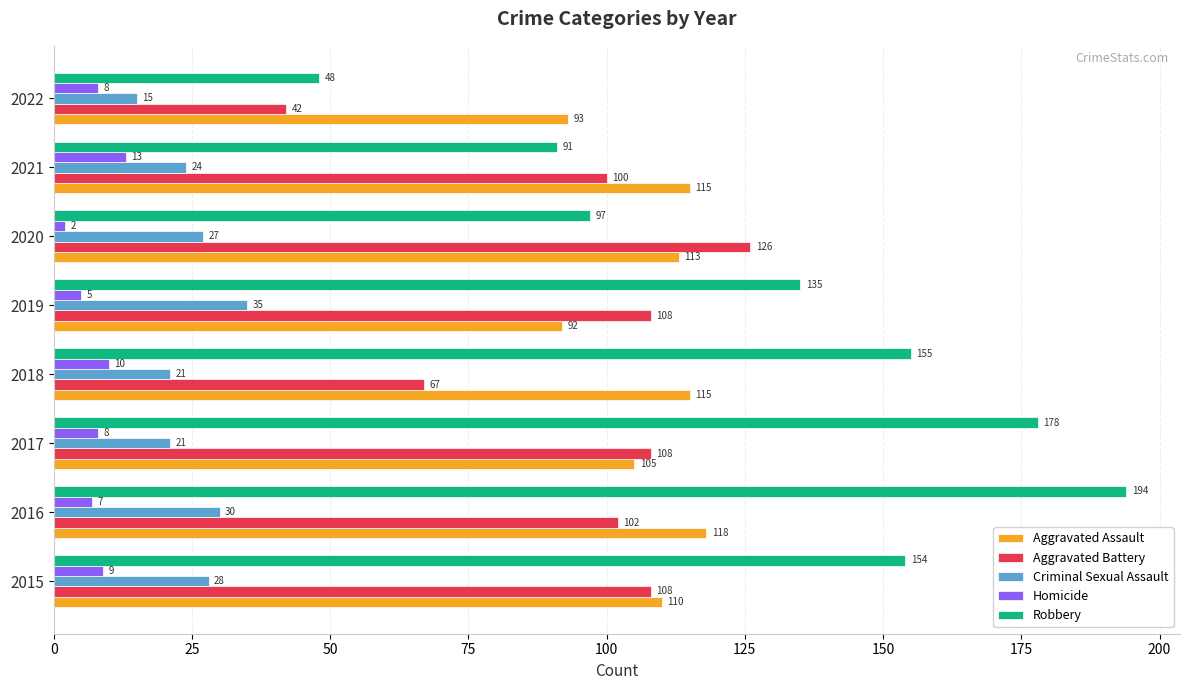

At which label is Homicide closest to 7?

2016